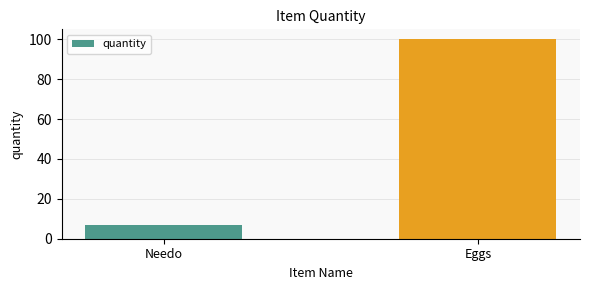

What is the change in value from Needo to Eggs?

+93